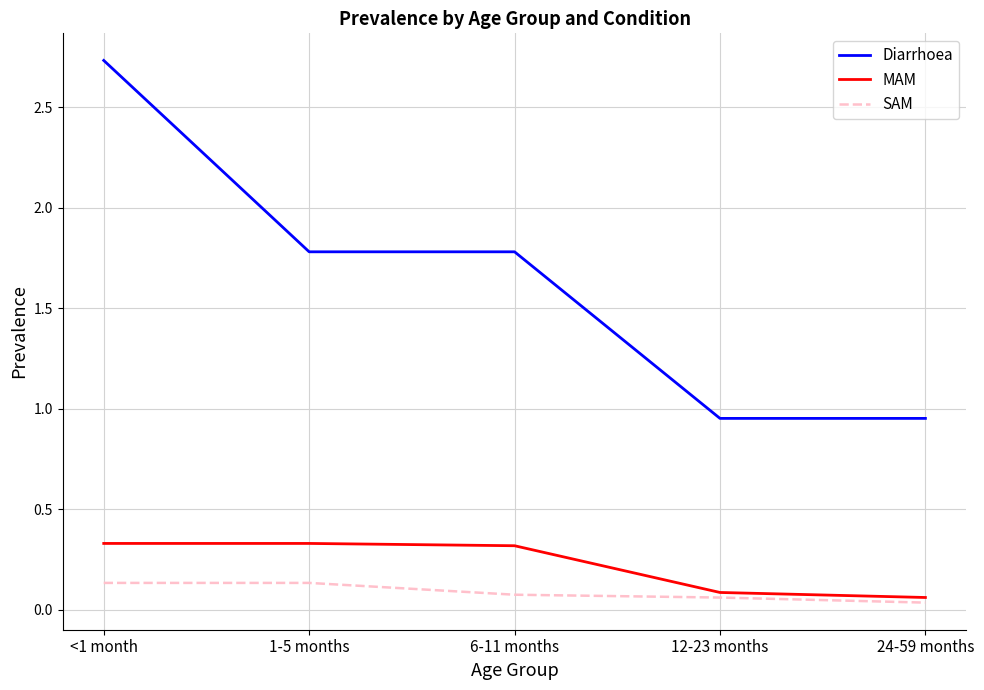

Is it true that Diarrhoea equals 0.9 at 6-11 months?

False